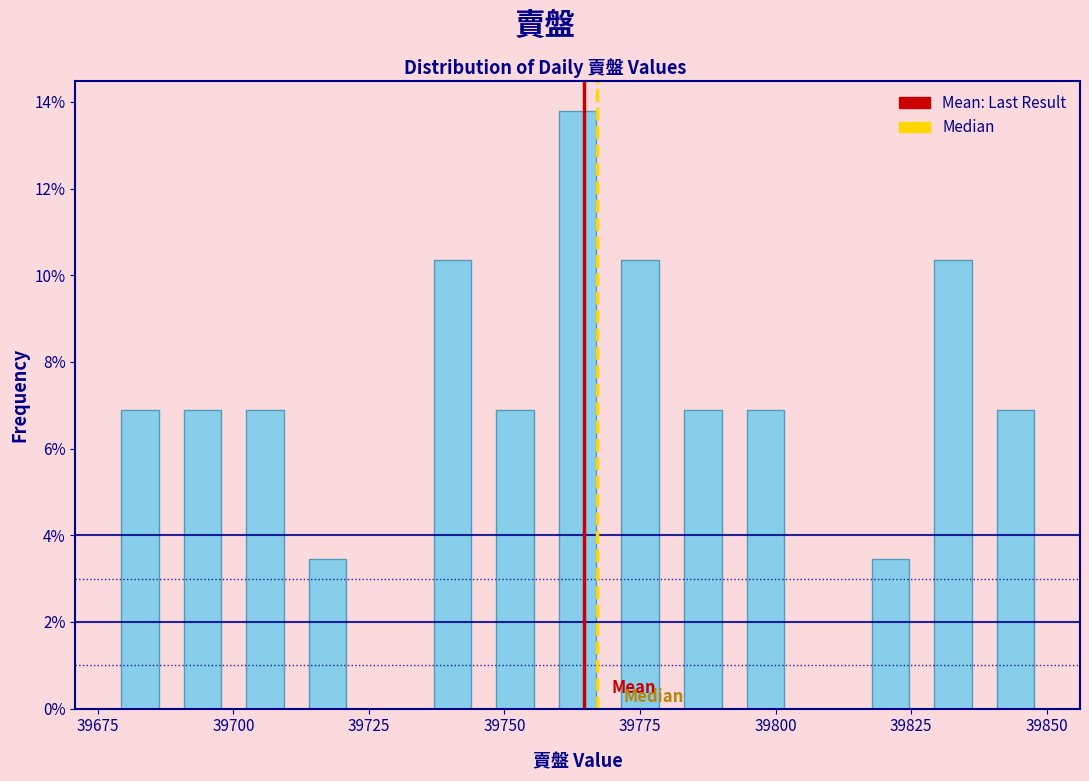

Around what value on the x-axis is the tallest bar? Give the approximate position of its centre, as read against the axis.

39765